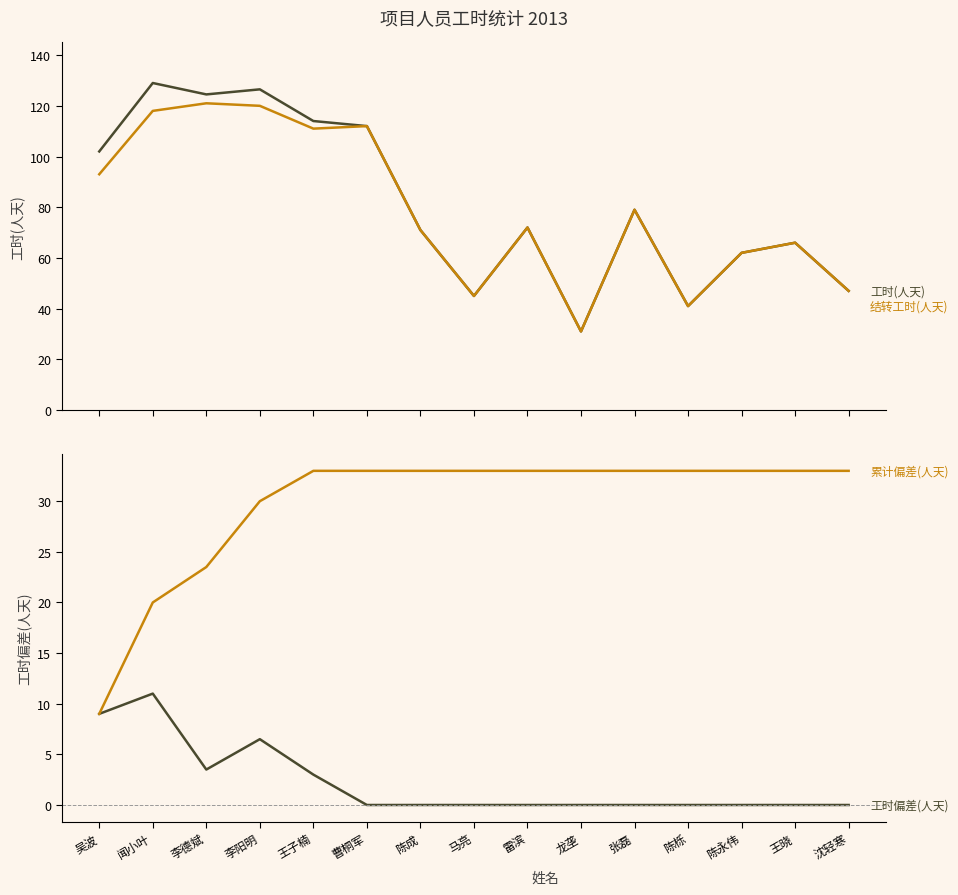

Between 陈成 and 龙垄, which series saw the biggest shift?

工时(人天)